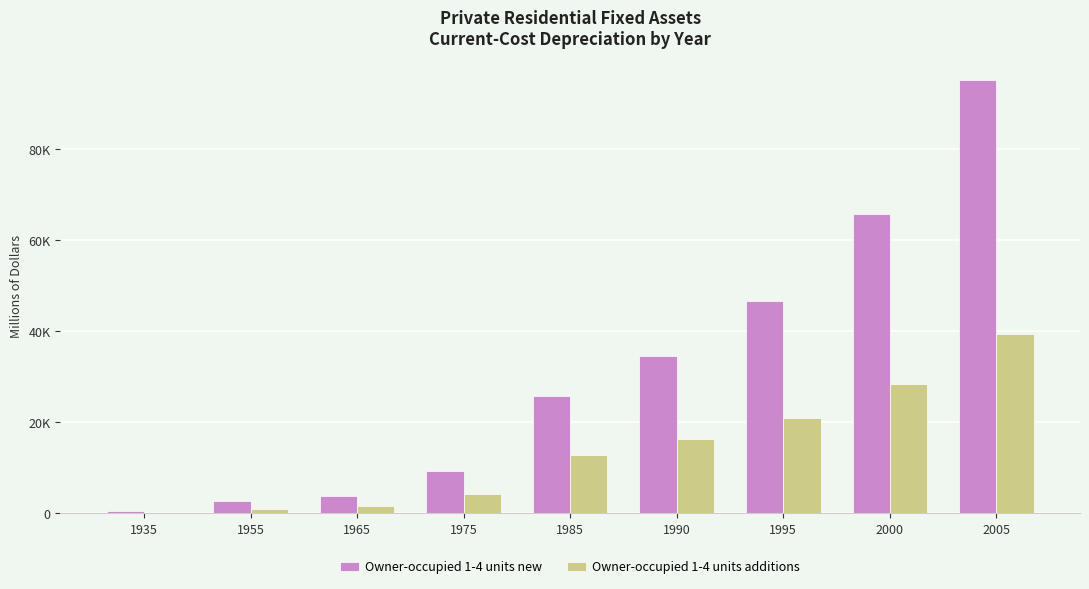

What is the spread (max minus min) of values at 1985?

12947